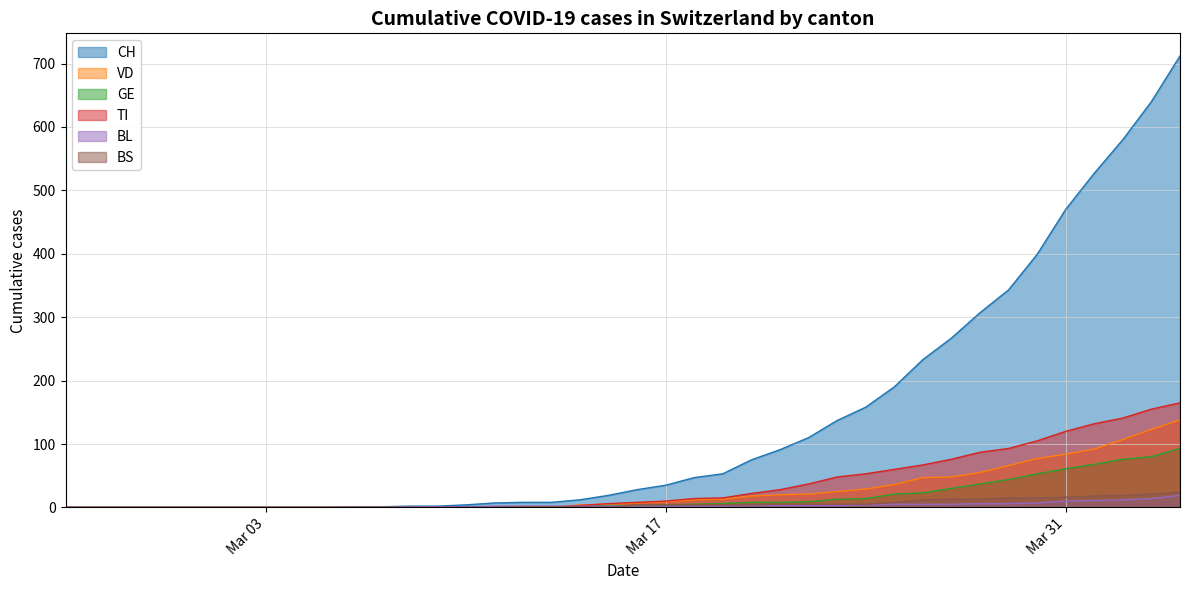

What is the difference between the maximum and minimum values in the BS series?

24